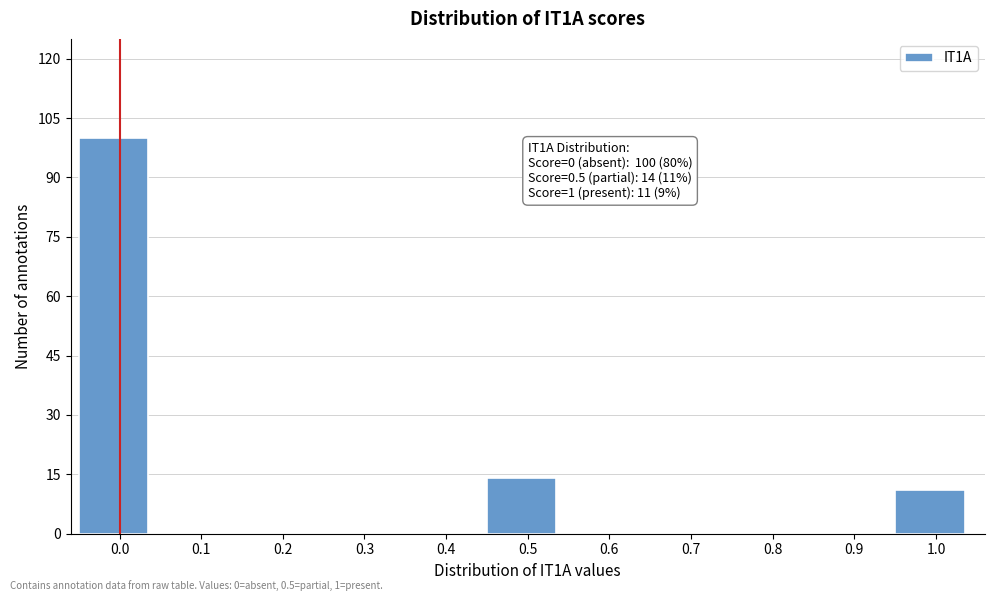

Reading left to right, extract all data points from this chart.

0.0=100	0.1=0	0.2=0	0.3=0	0.4=0	0.5=14	0.6=0	0.7=0	0.8=0	0.9=0	1.0=11